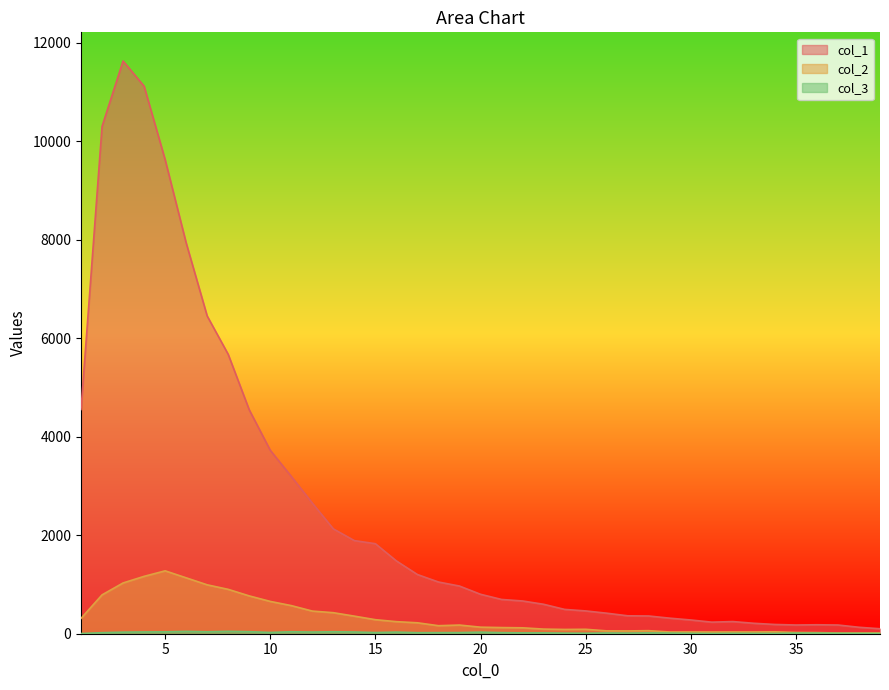

Between 33 and 38, which series saw the biggest shift?

col_1